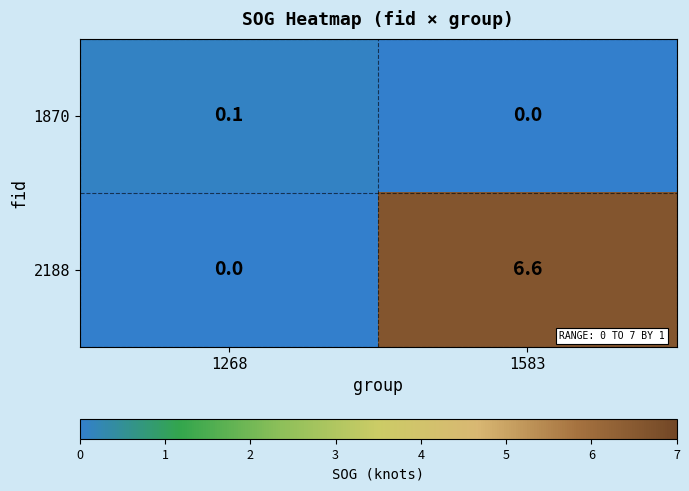

At which category is the sum across all series the highest?

1583